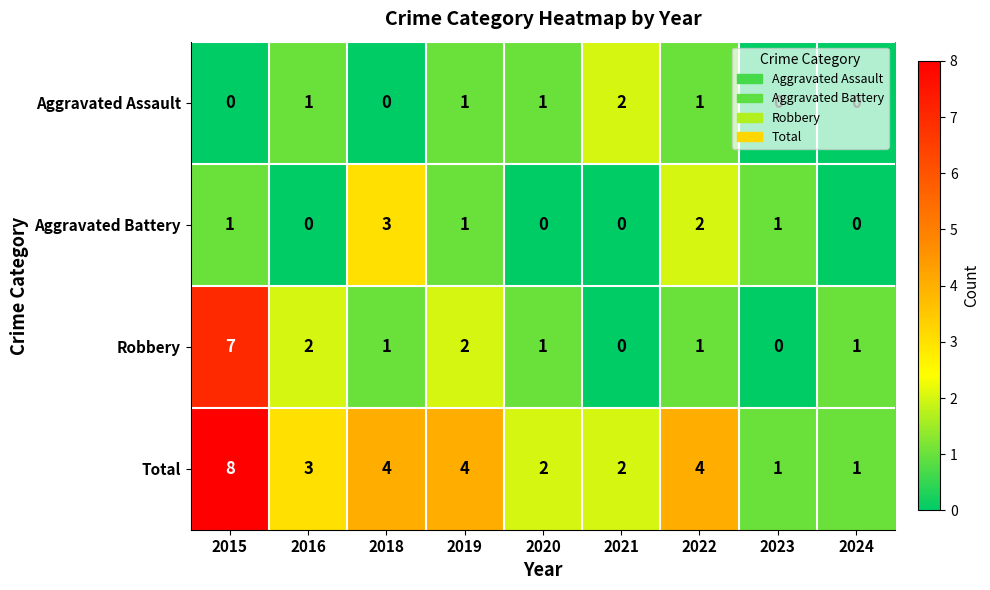

The value of Robbery at 2015 is 10. True or false?

False